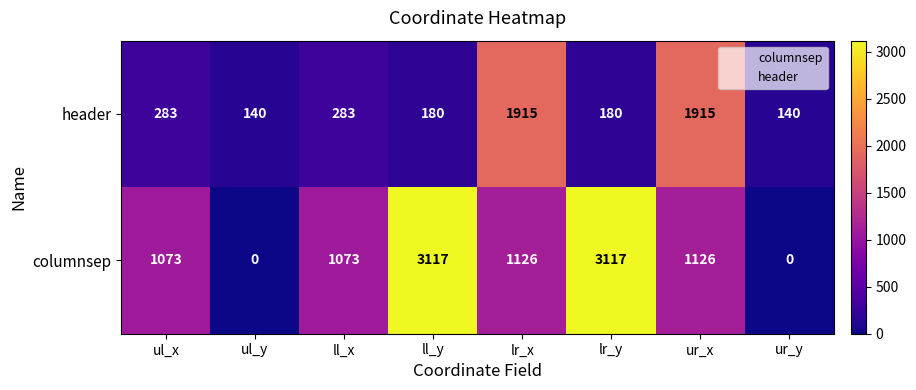

What is the highest value of the header series?

1915